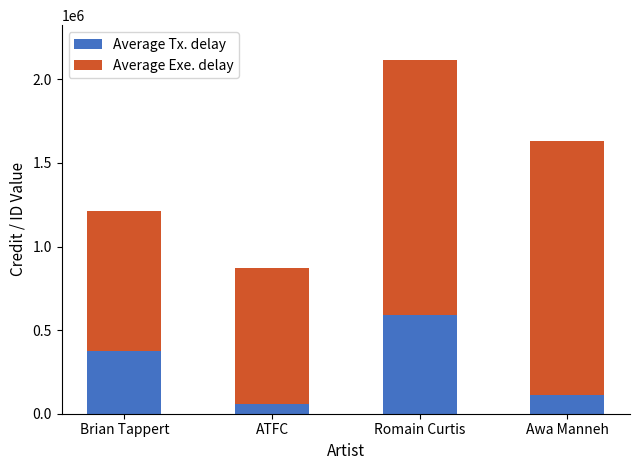

Reading right to left, list the values for the Average Tx. delay series.

112298	592328	57856	372345